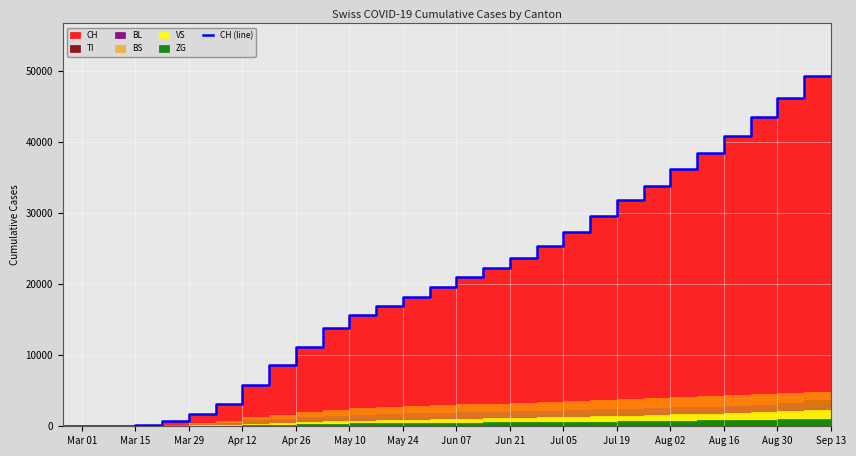

How many data points does each series have?

30